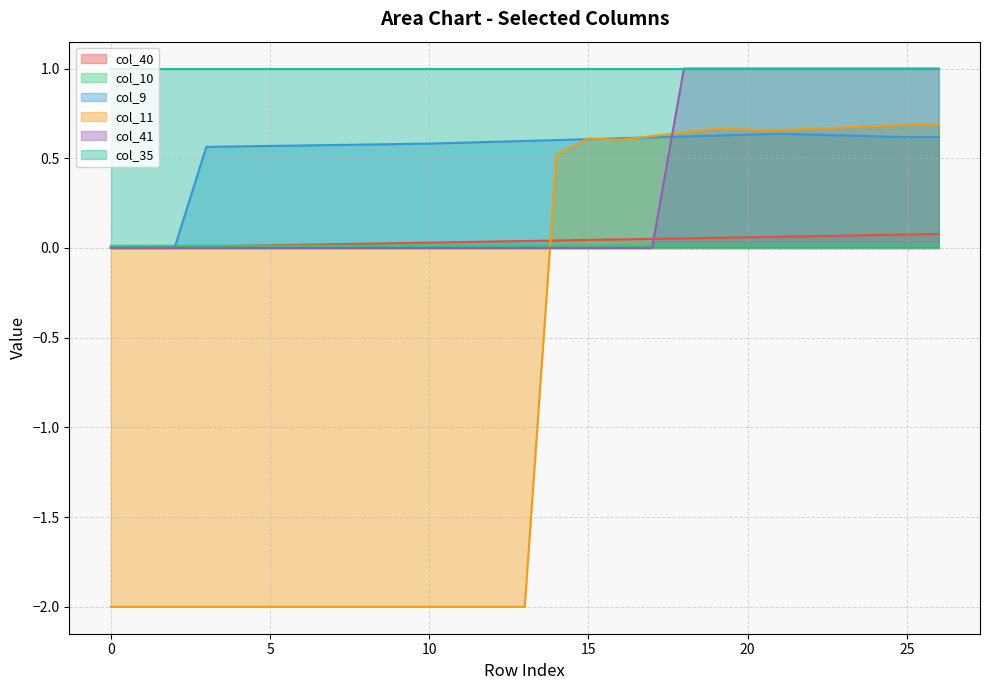

What is the value of the col_40 point at the 26th from the left?

0.1